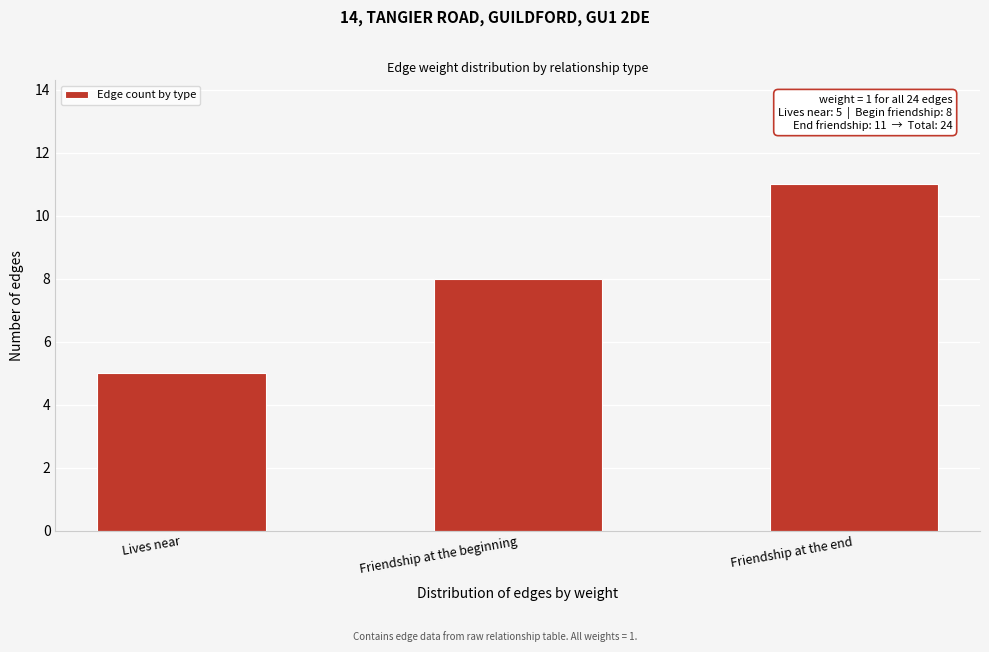

Reading right to left, what are all the values shown in this chart?

Friendship at the end=11	Friendship at the beginning=8	Lives near=5